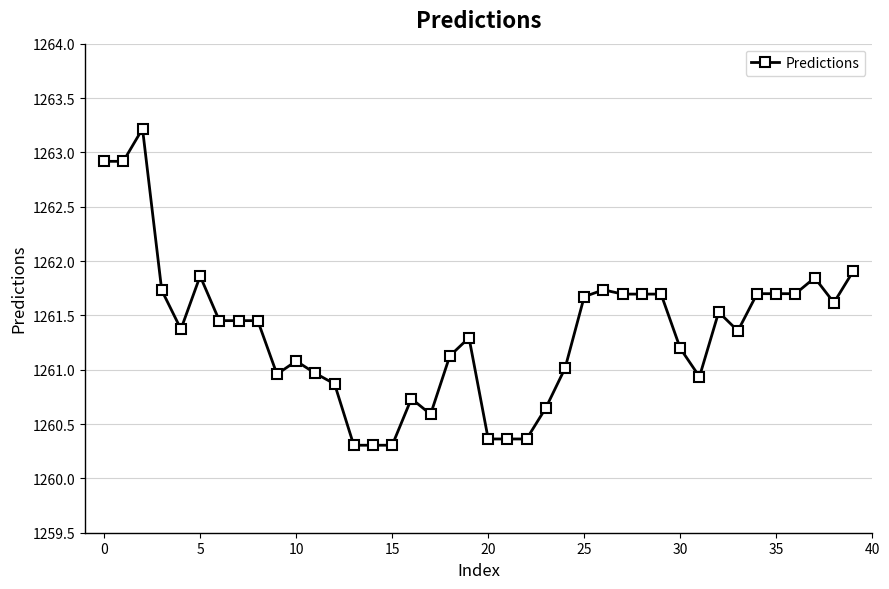

True or false: the data has more than 1 interior local peaks.

True